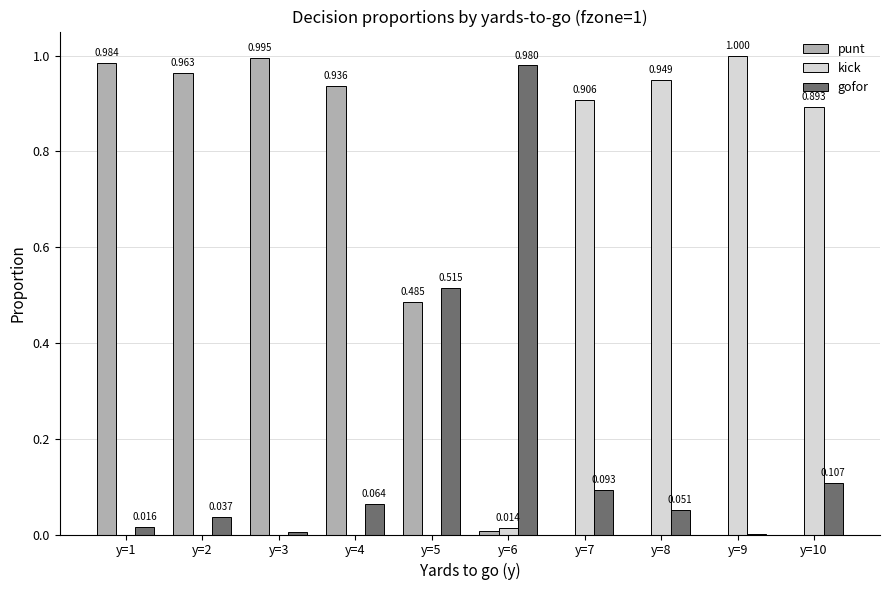

Is it true that gofor equals 0.0 at y=2?

True